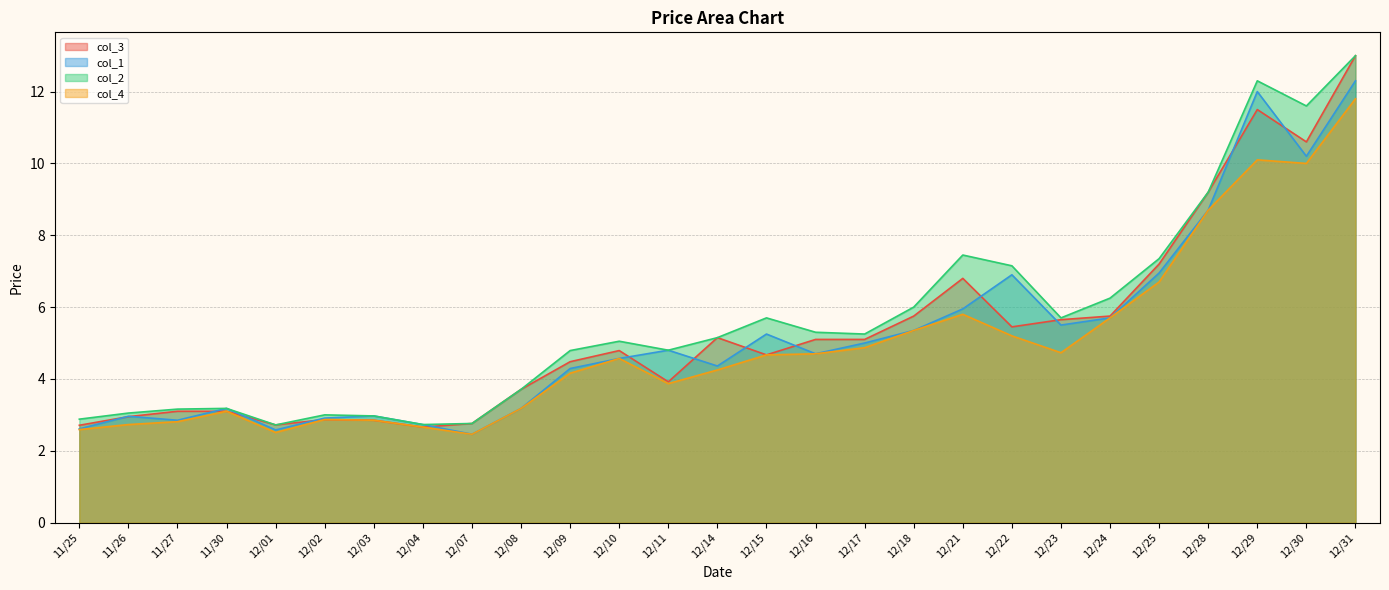

Which label corresponds to the smallest value in the chart?

12/07